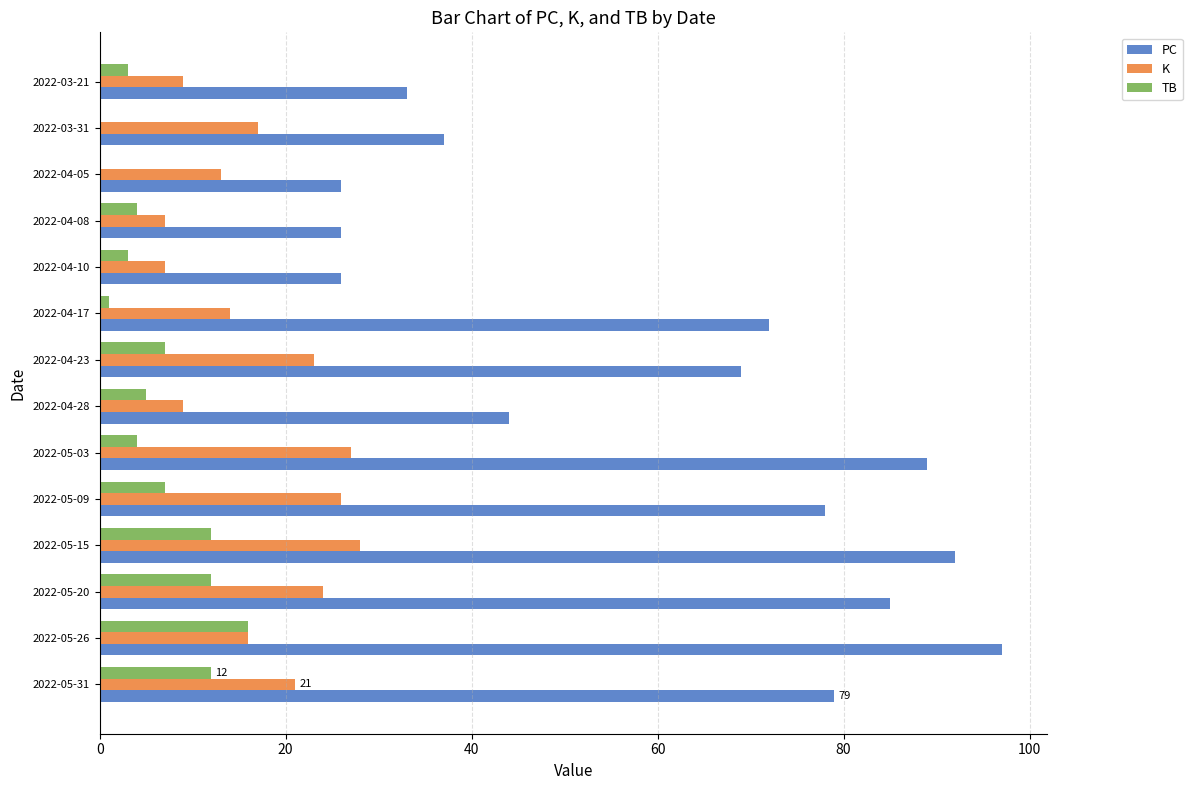

What are all the series names shown in the legend?

PC, K, TB